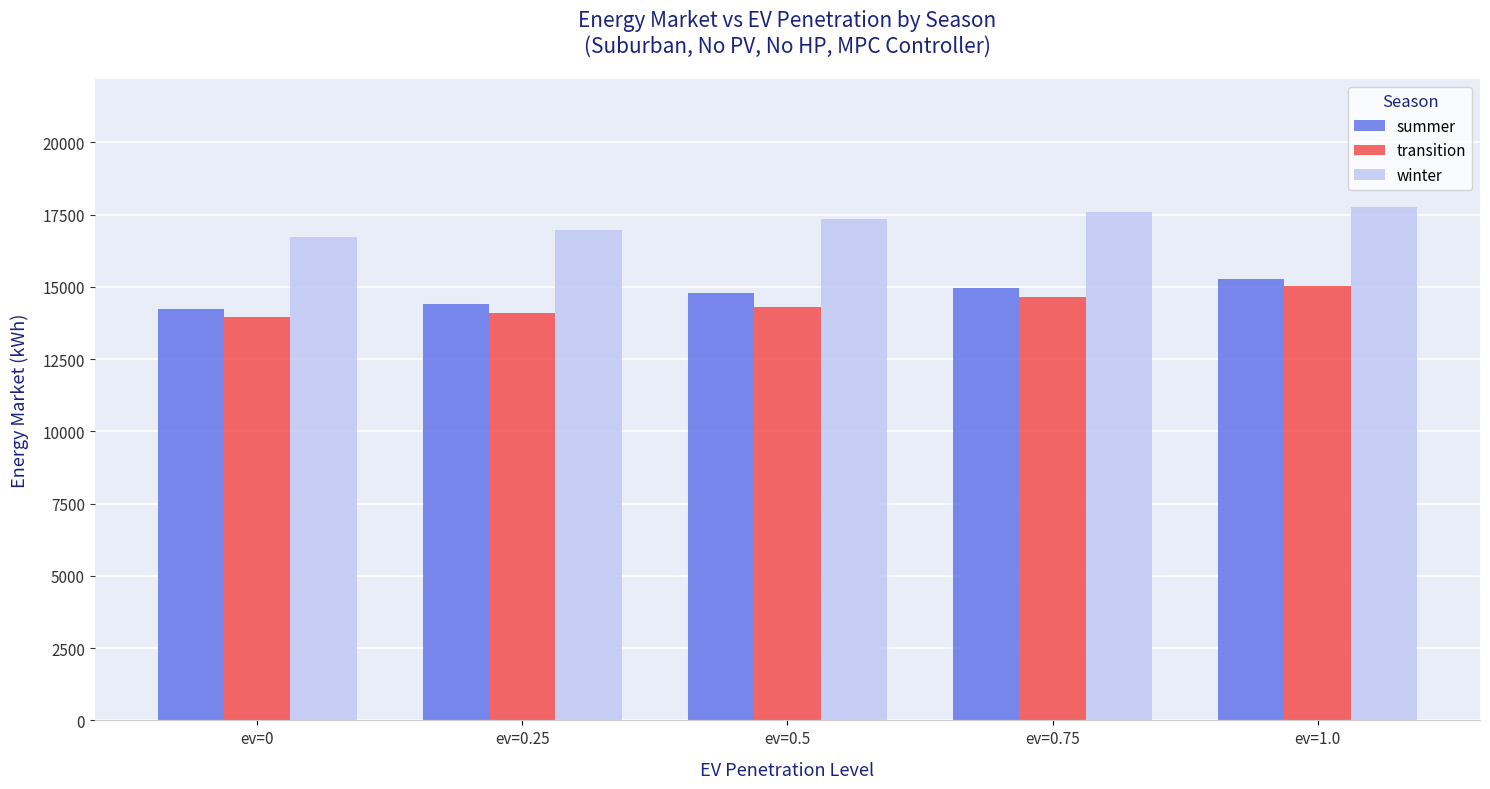

What is the maximum value for summer?

15277